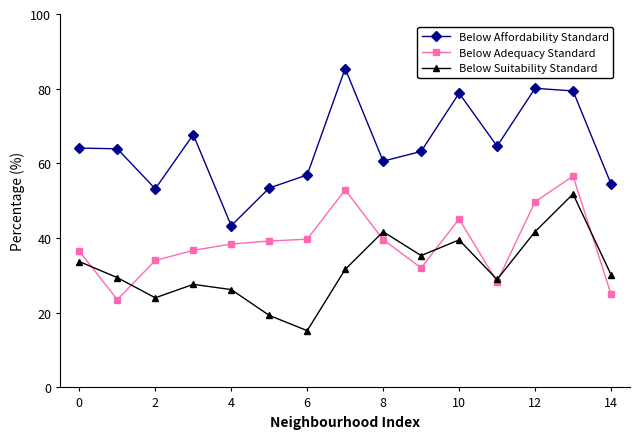

What is the value of the Below Adequacy Standard point at the 8th from the left?

52.9